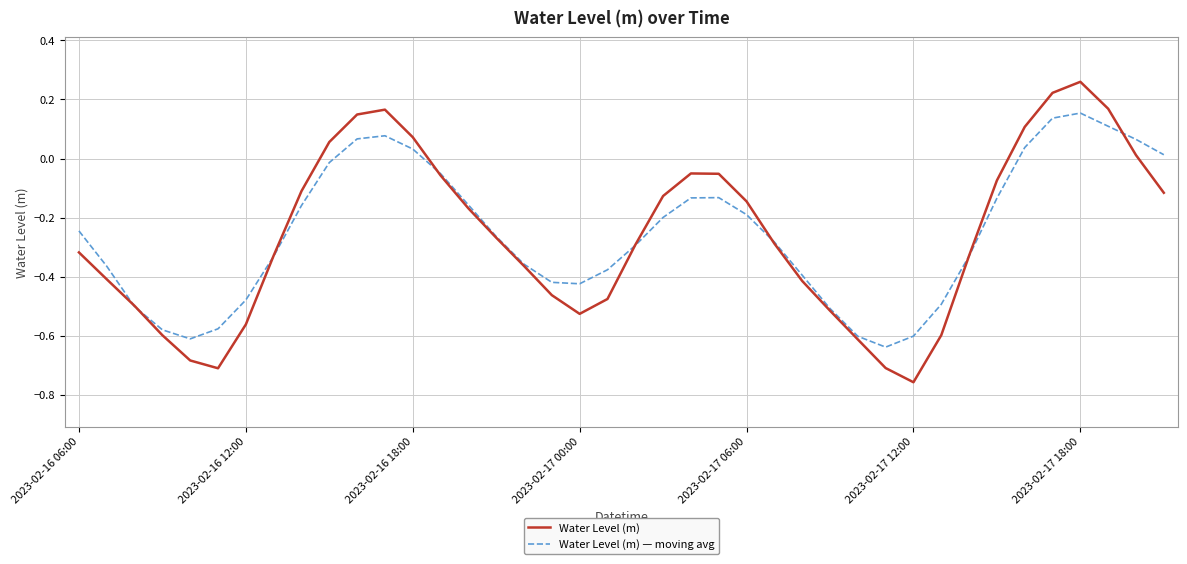

Which series has the widest spread of values?

Water Level (m)